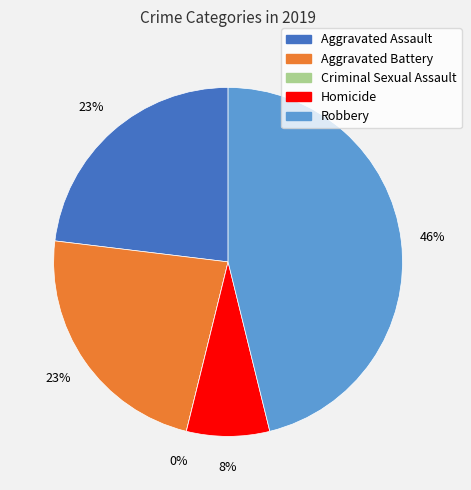

What is the largest slice in the pie chart?

Robbery